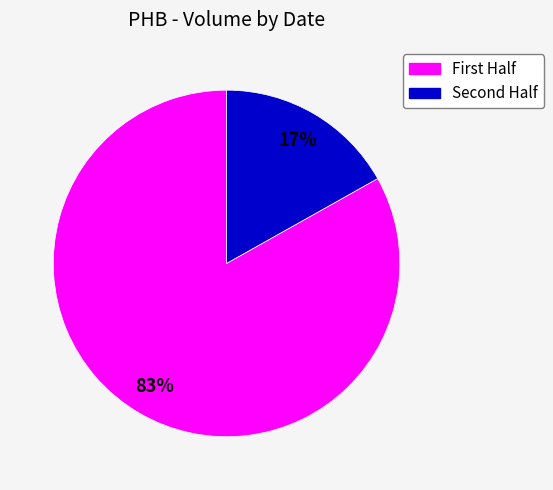

To the nearest percent, what is the average slice percentage?

50%